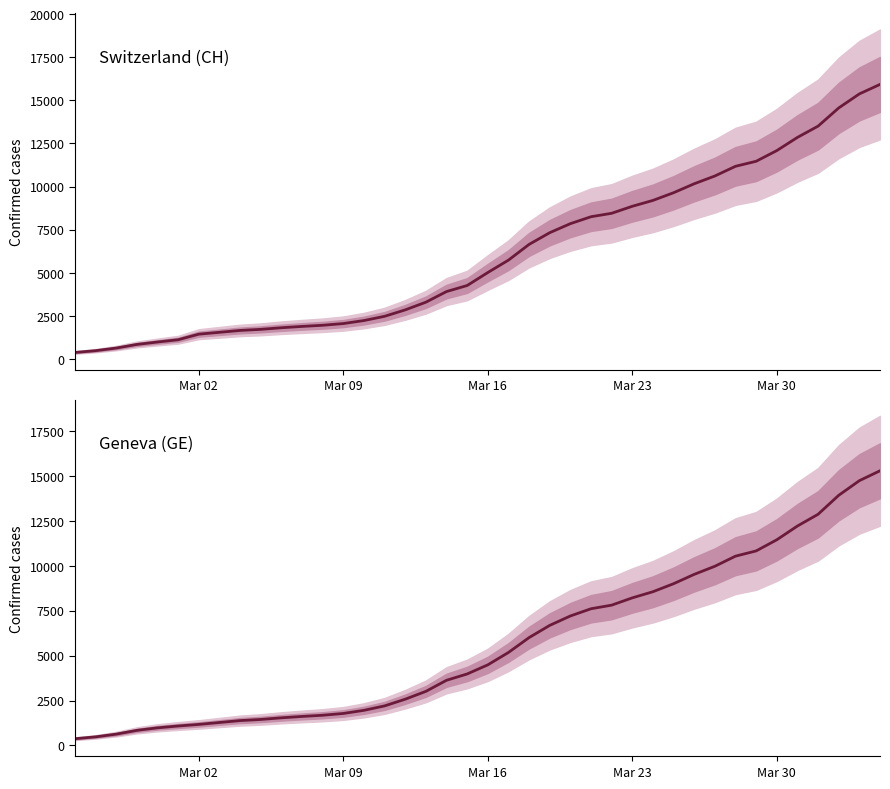

The value of GE at 35 is 3903. True or false?

False